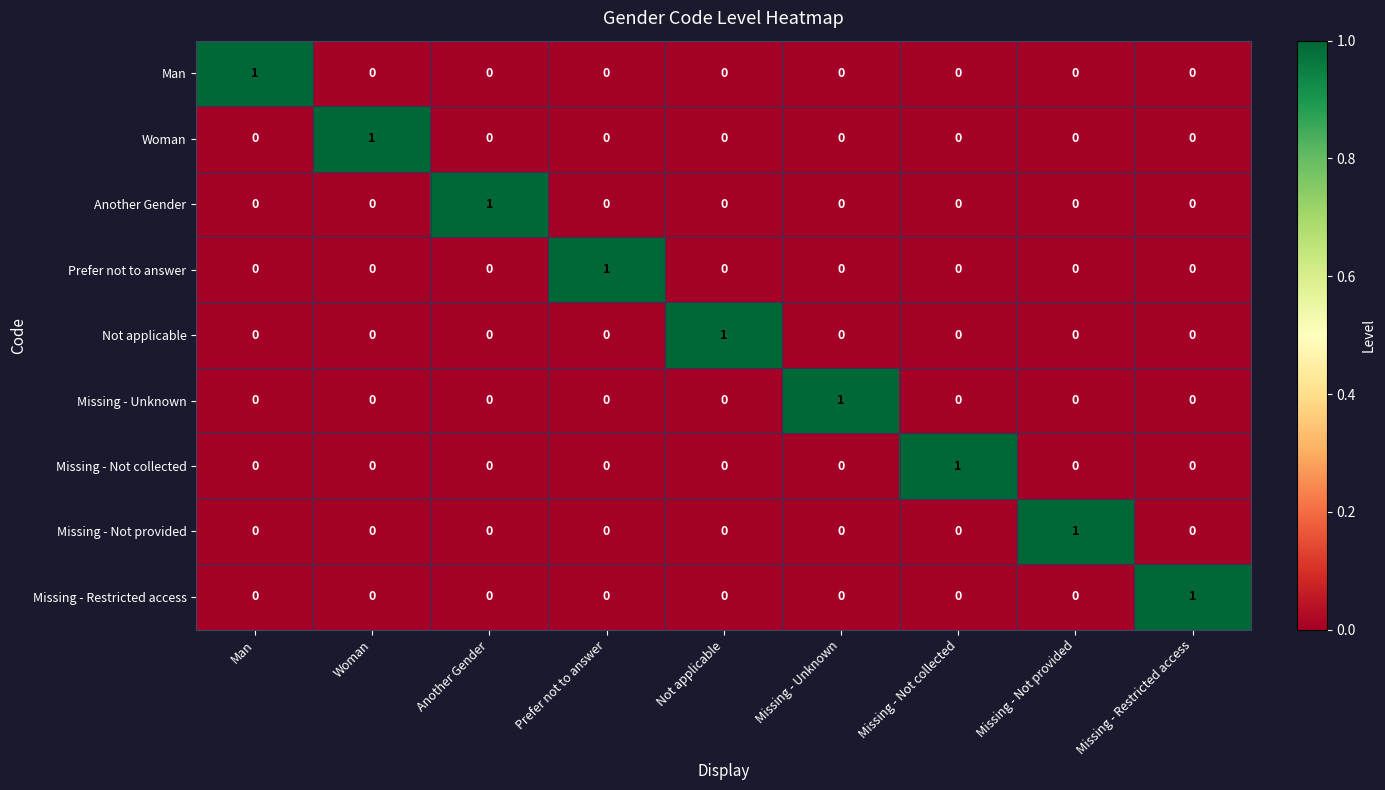

At which label does Man reach its peak?

Man